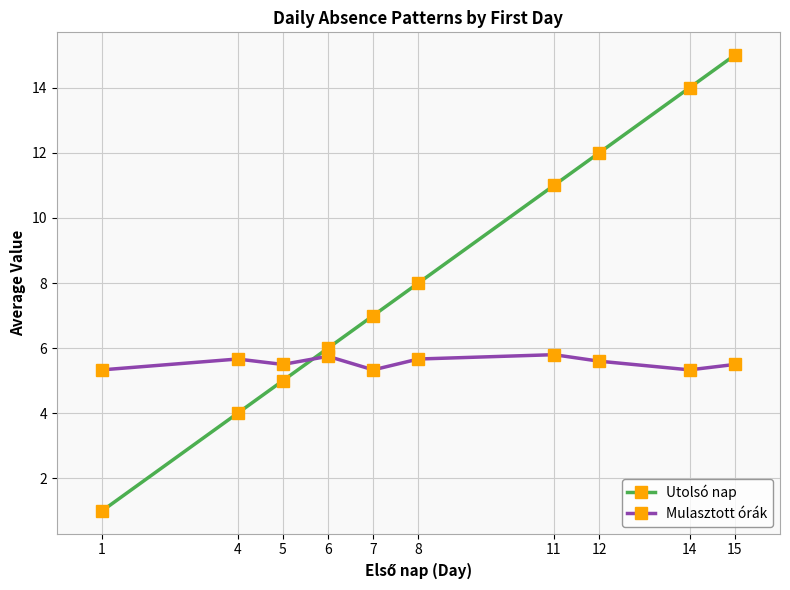

What is the difference between the maximum and minimum values in the Mulasztott órák series?

0.5